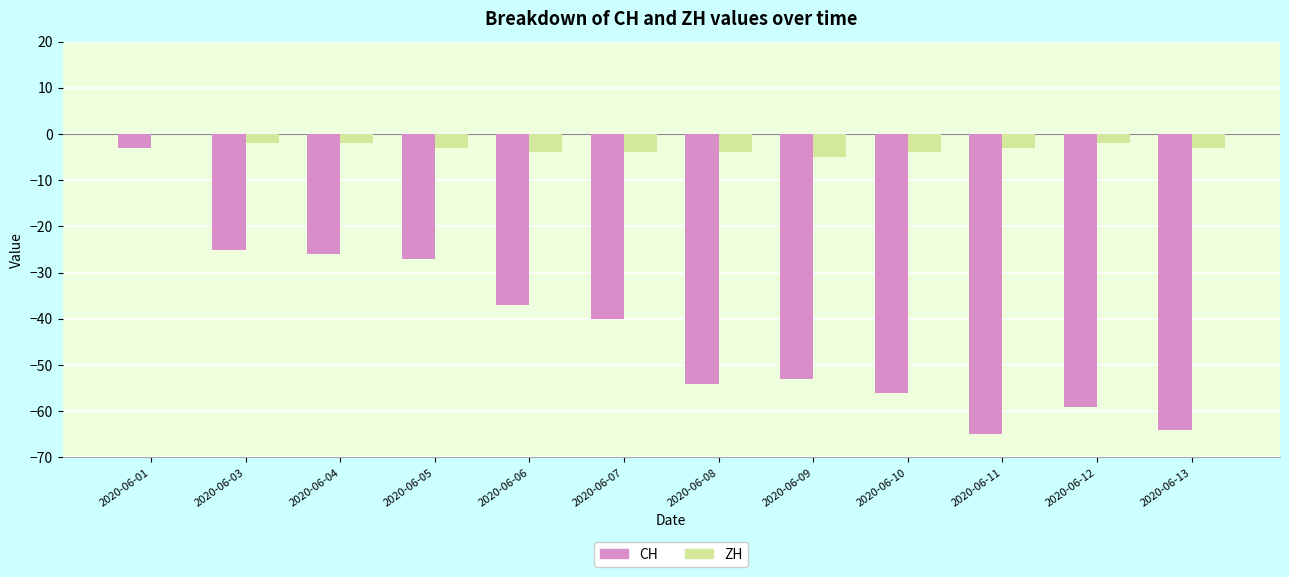

Are the bars grouped side by side (vs. stacked)?

Yes